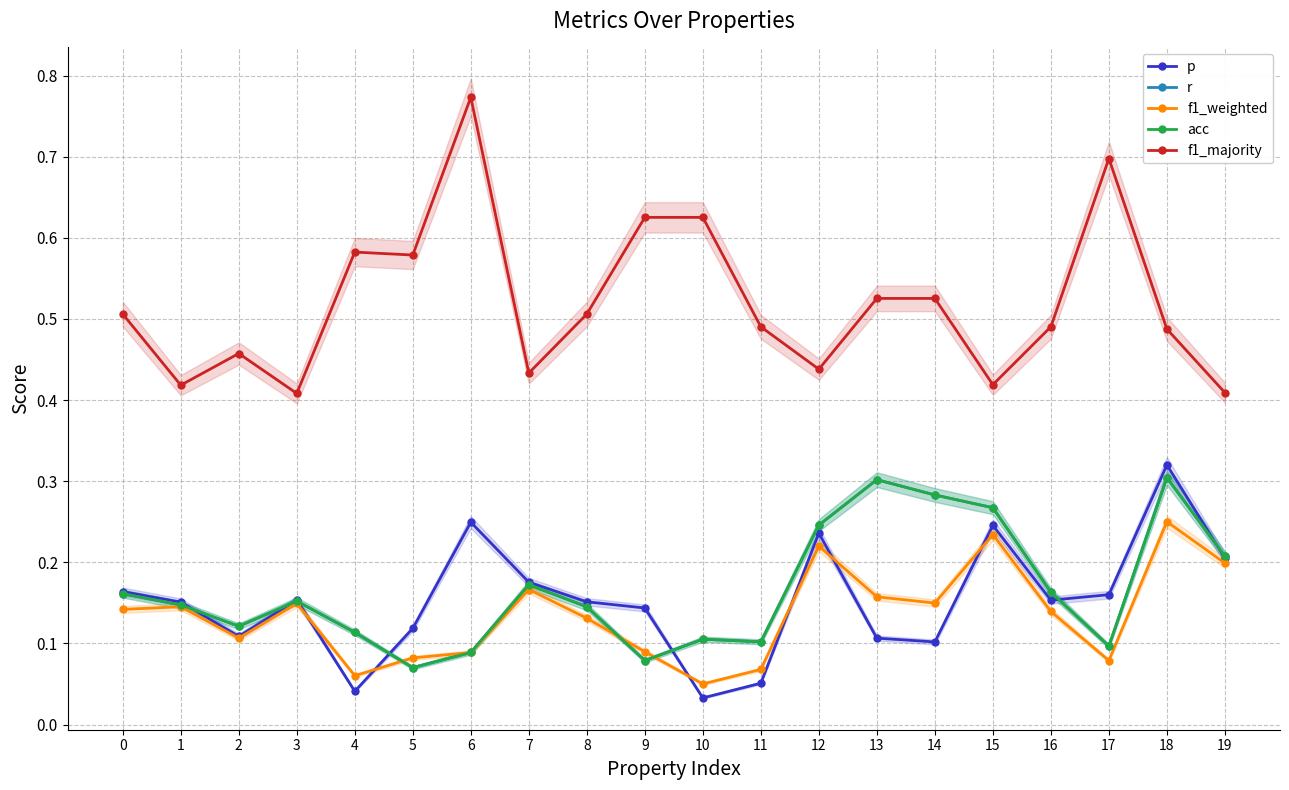

Read the p value at 18.

0.3